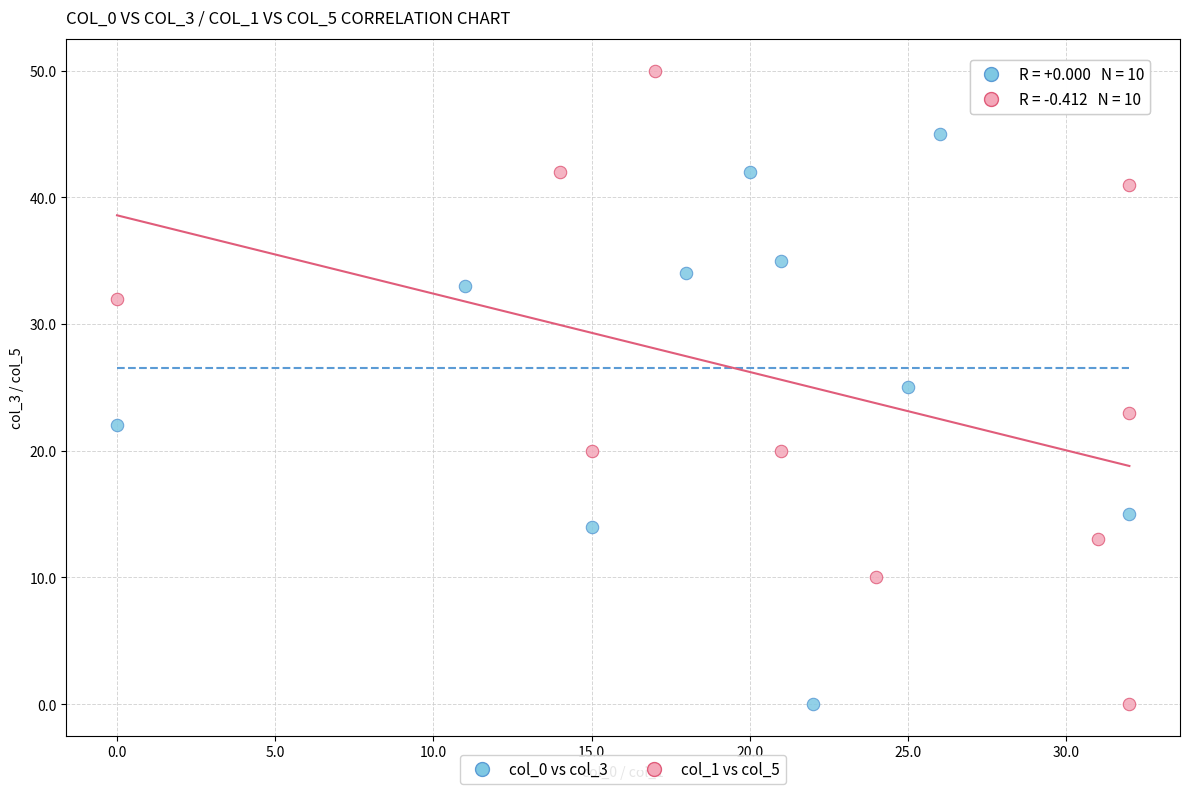

Which series has the largest Y range (max minus min)?

col_1 vs col_5